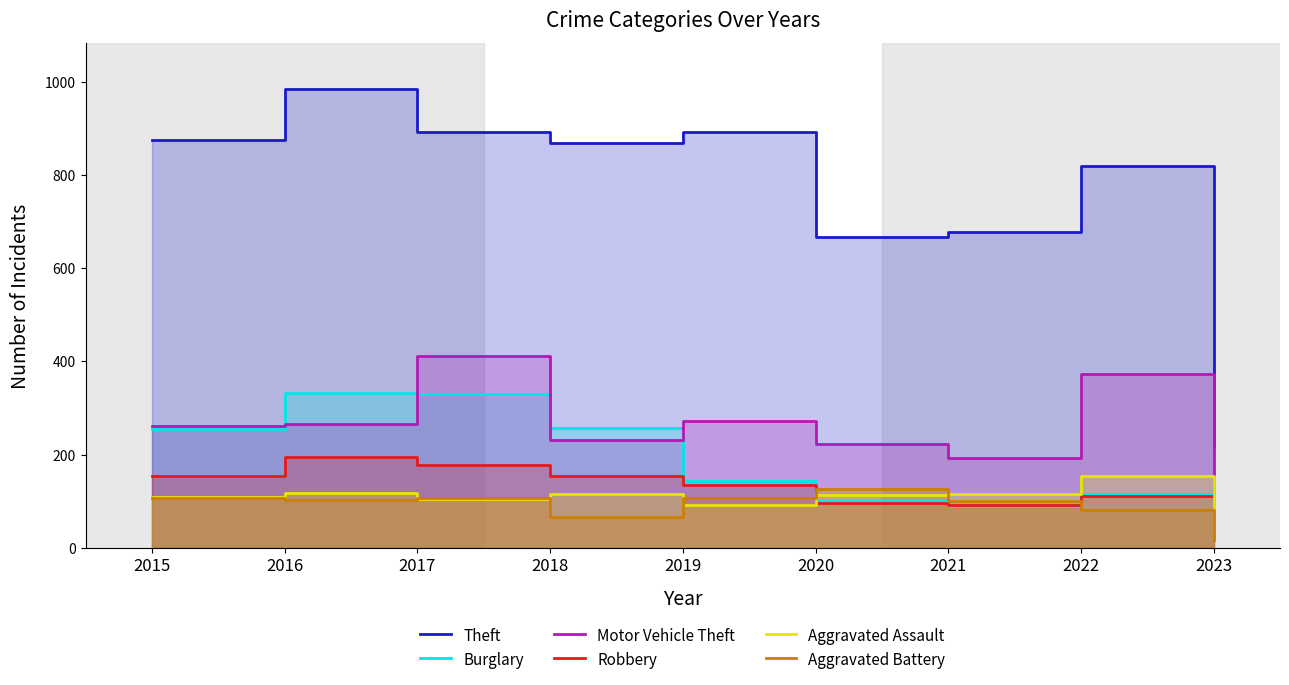

What is the difference between the Burglary values at 2023 and 2021?

60